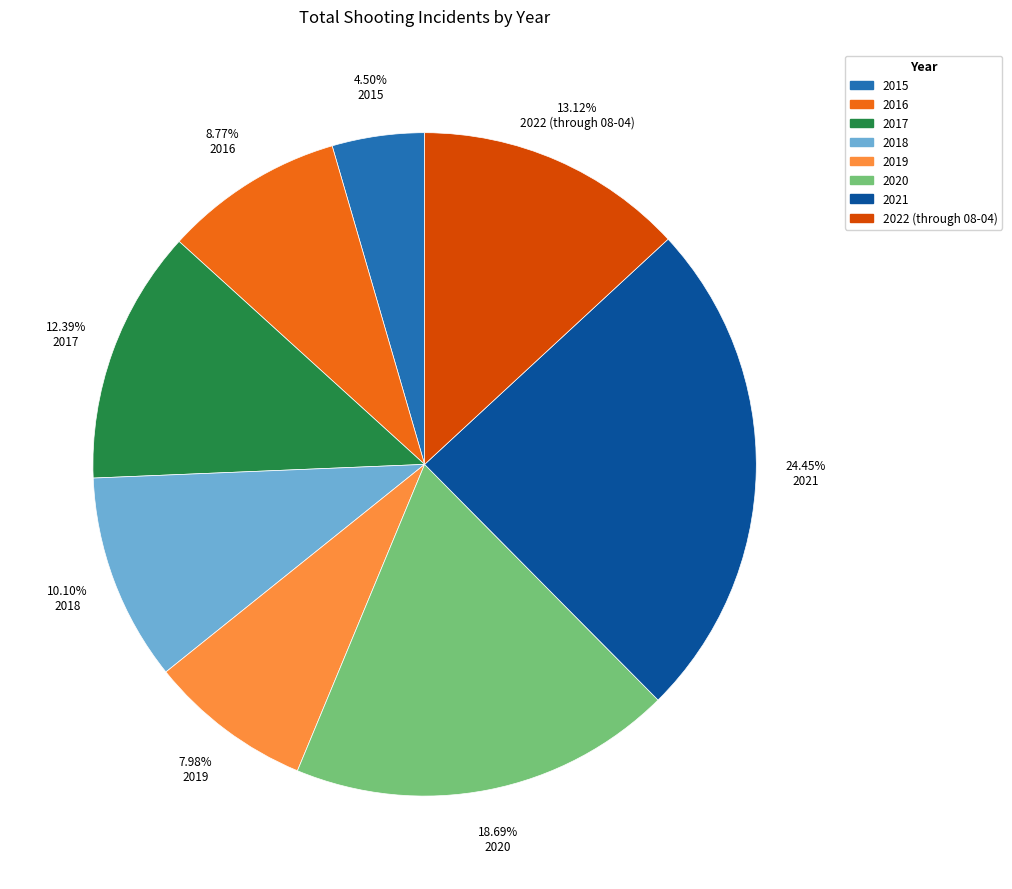

Does any single category account for the majority?

No